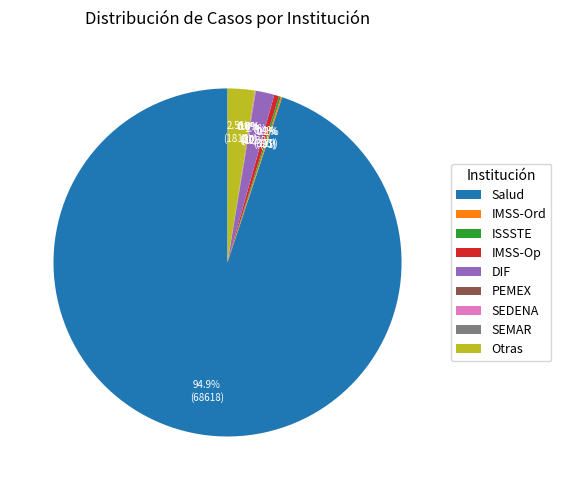

What is the largest slice in the pie chart?

Salud